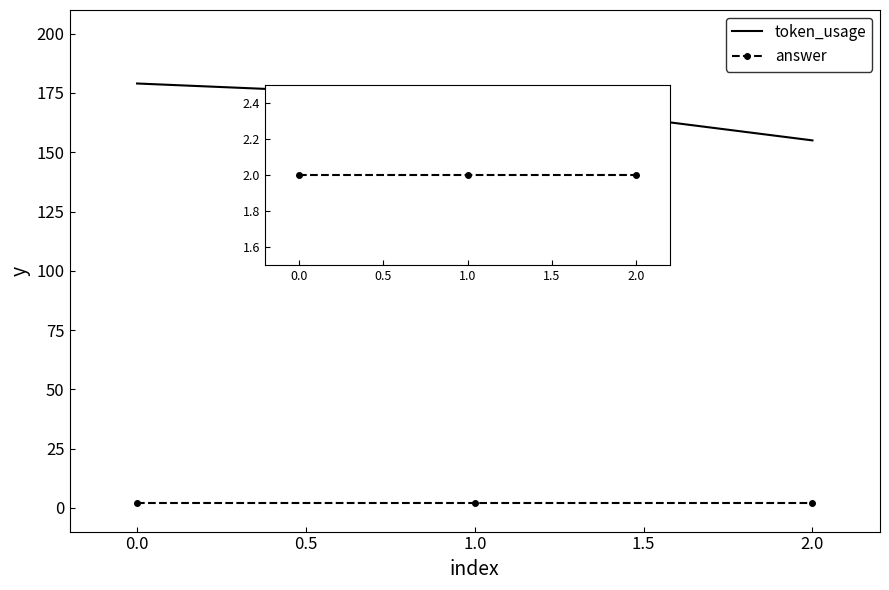

Which series has the largest total across all categories?

token_usage